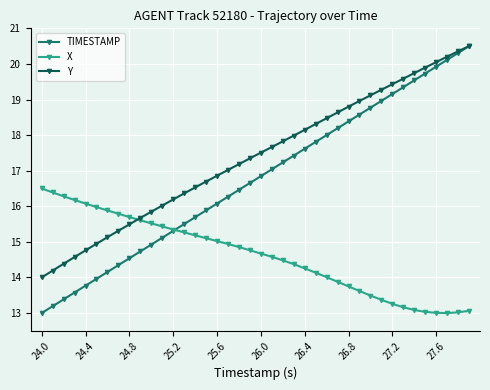

Which series has the largest total across all categories?

Y